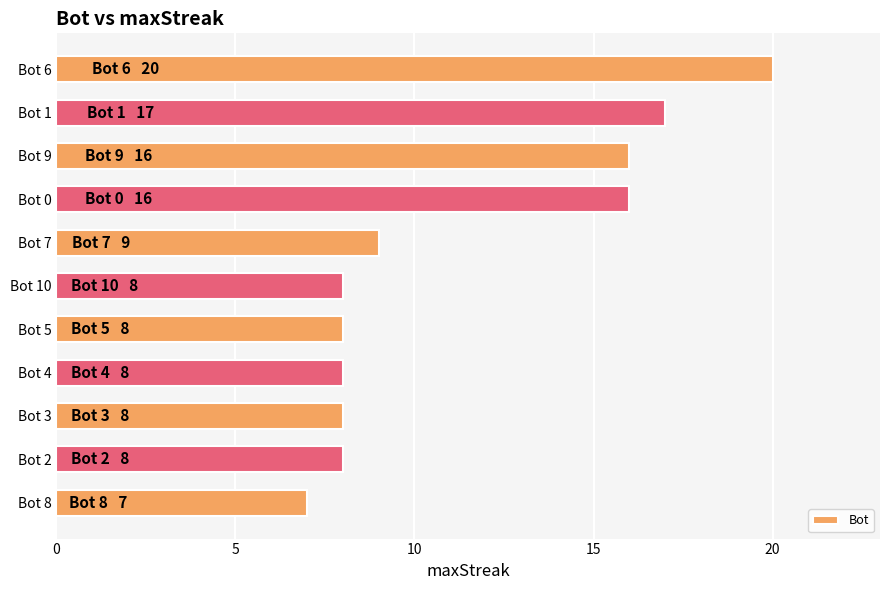

How many distinct data groups are displayed?

1